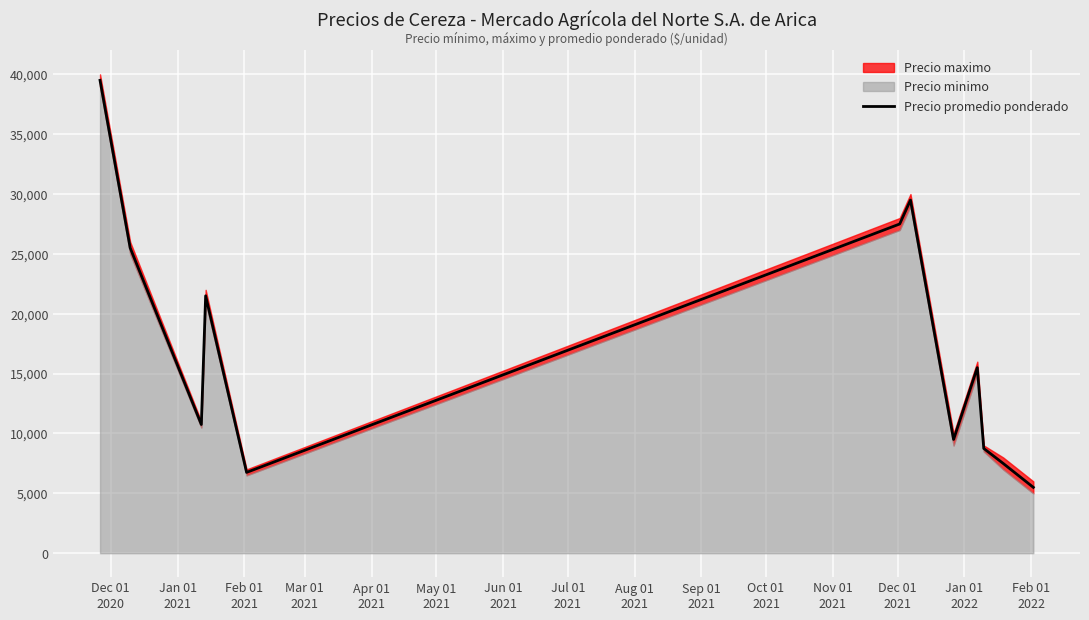

What is the highest value of the Precio promedio ponderado series?

39500